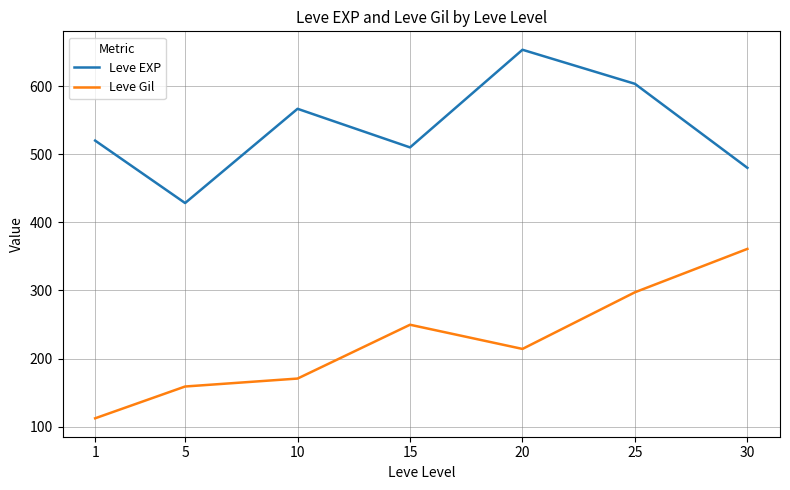

The Leve Gil series shows 214.2 at 20. True or false?

True